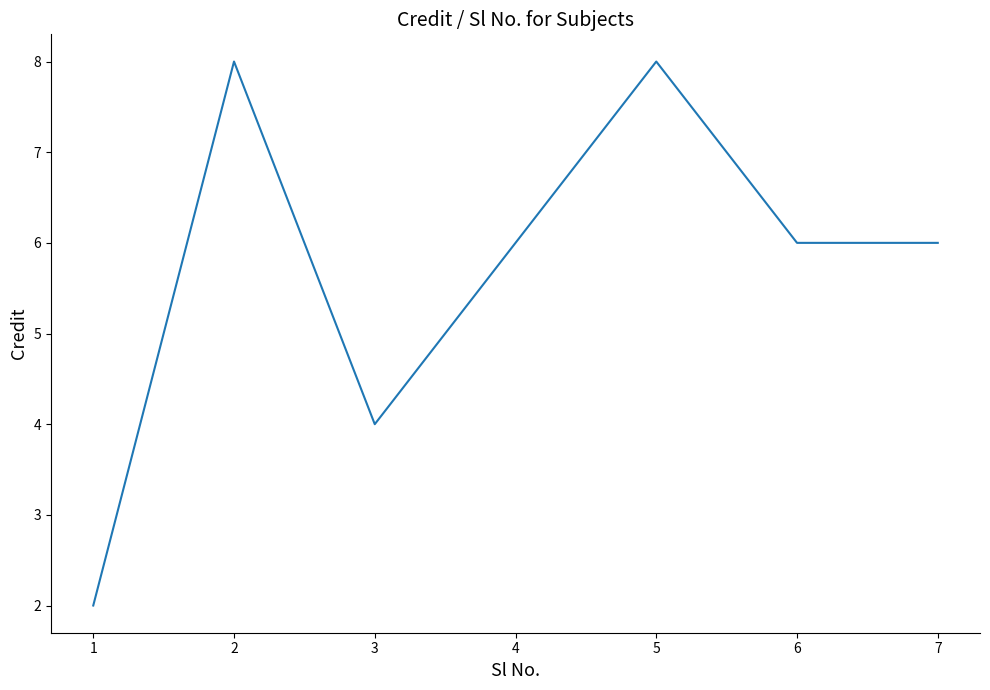

The chart shows a value of 9 at 6. True or false?

False